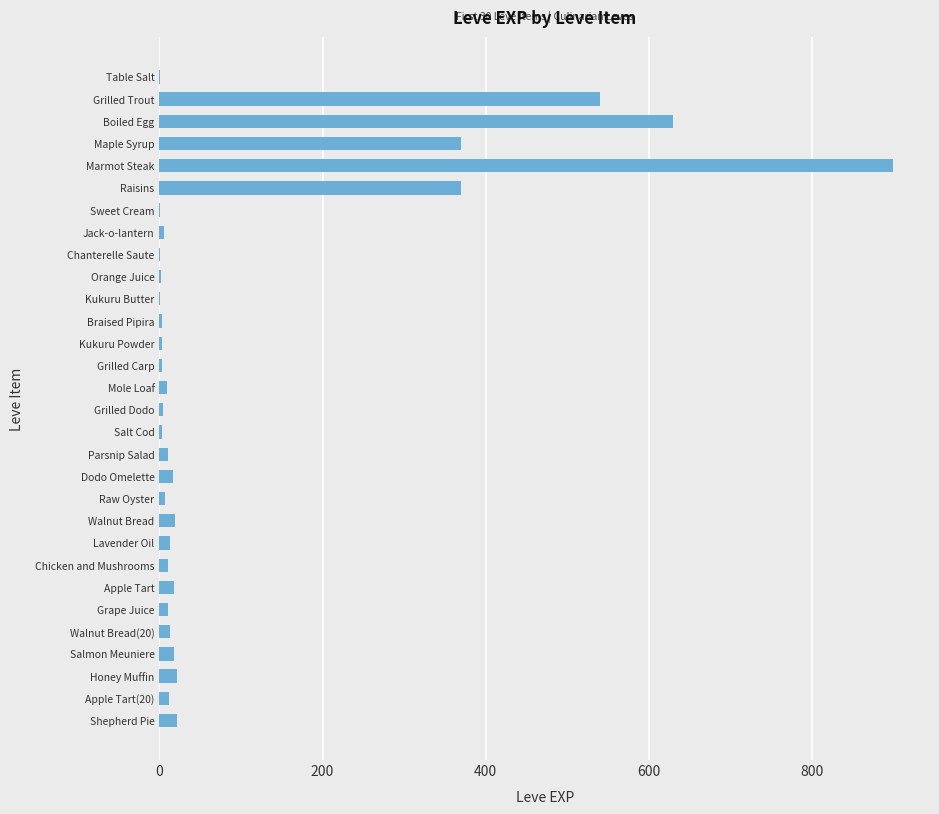

Which category has the highest value across all series?

Marmot Steak